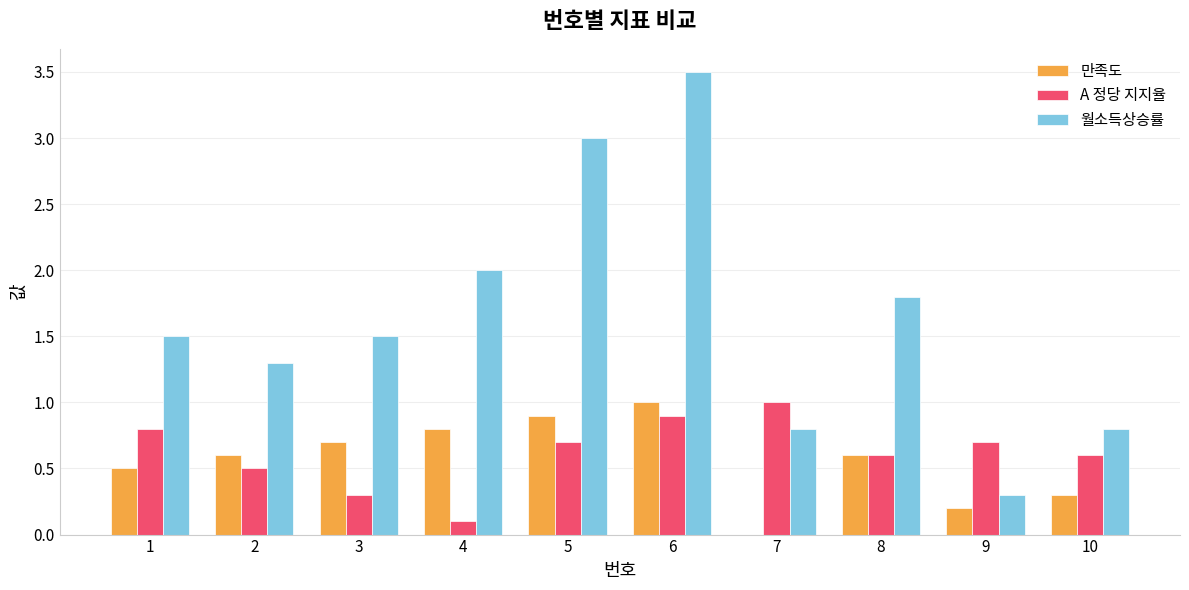

What value does the 월소득상승률 series have at 10?

0.8